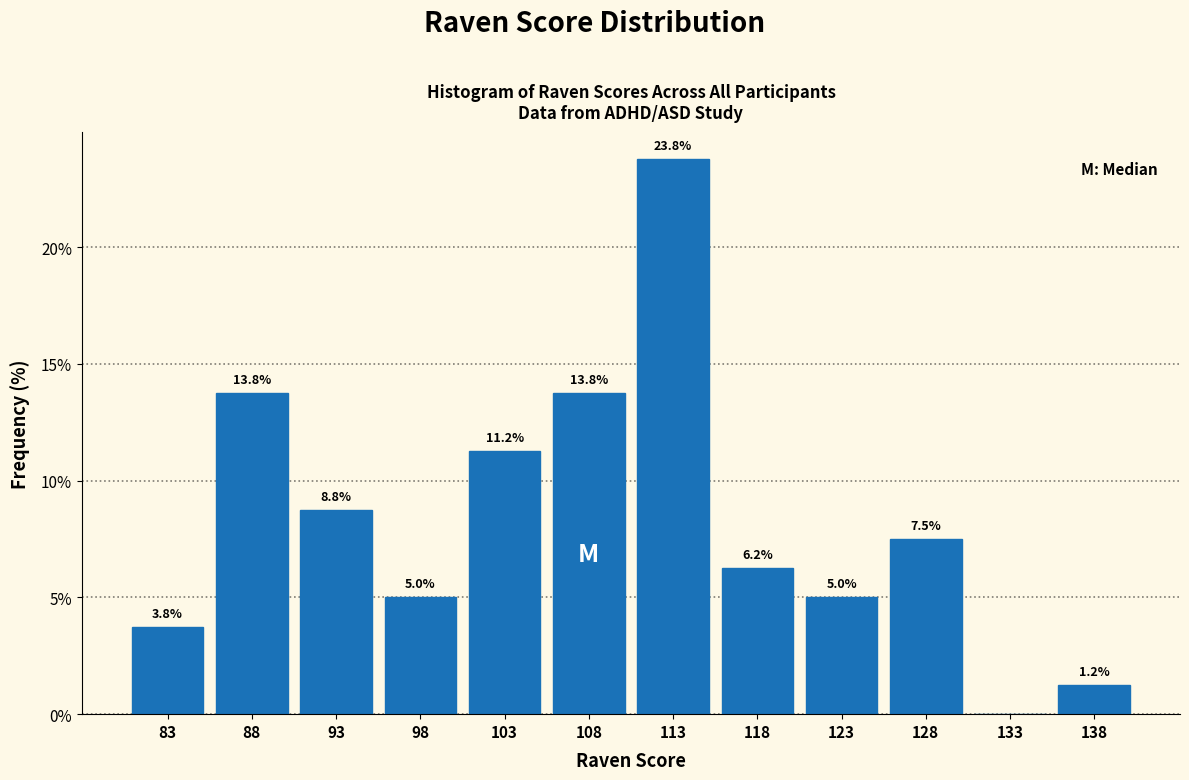

Over which range of the x-axis is the bar tallest?

110.5 to 115.5